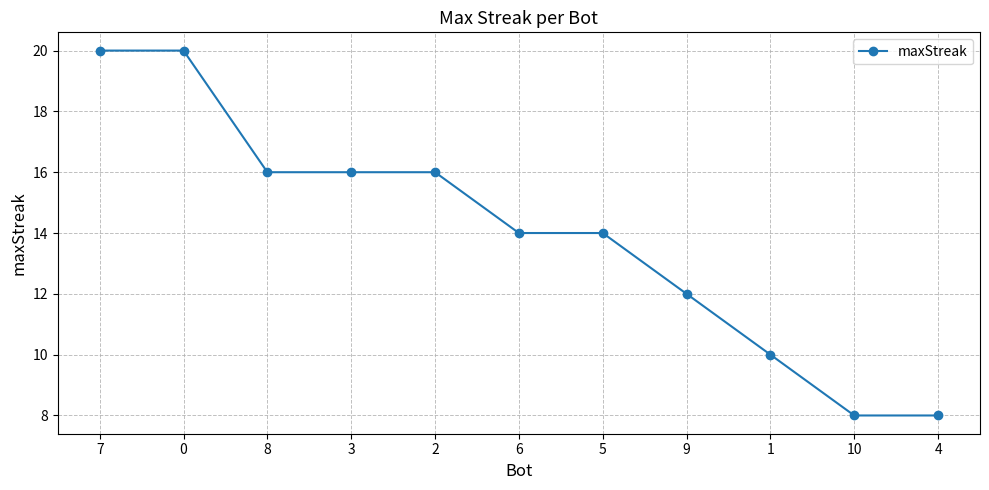

Which has a higher value, 9 or 3?

3